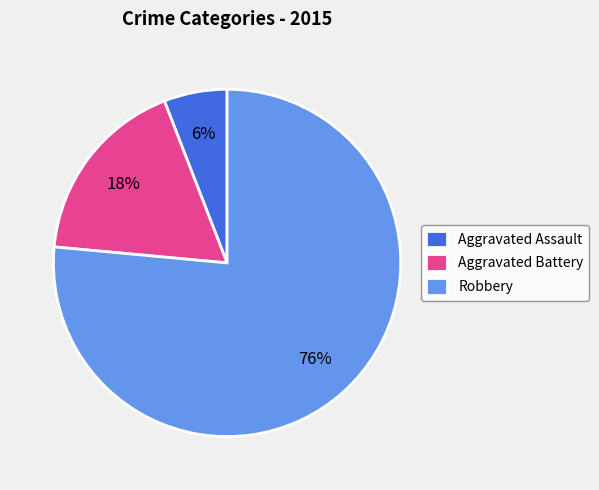

How many slices are in this pie chart?

3